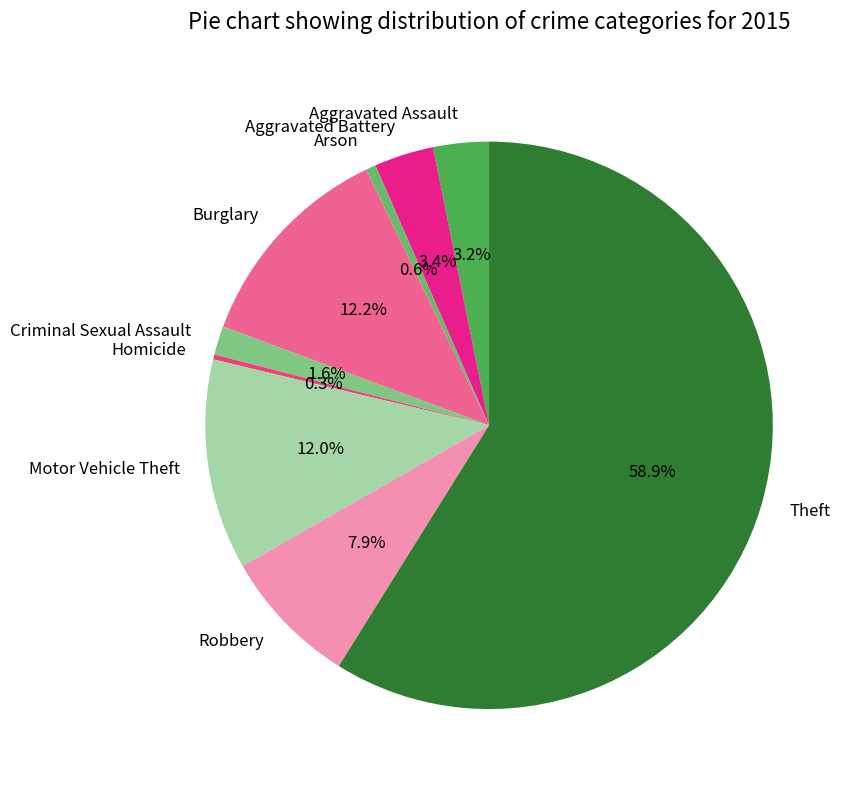

Is it true that Homicide is 0% of the pie?

True